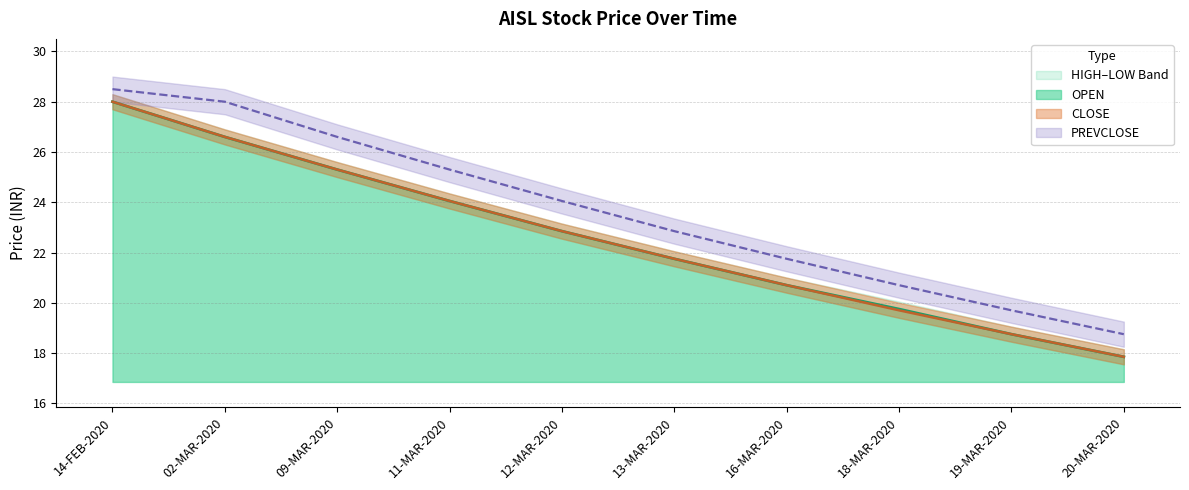

True or false: LOW and OPEN intersect in this chart.

False